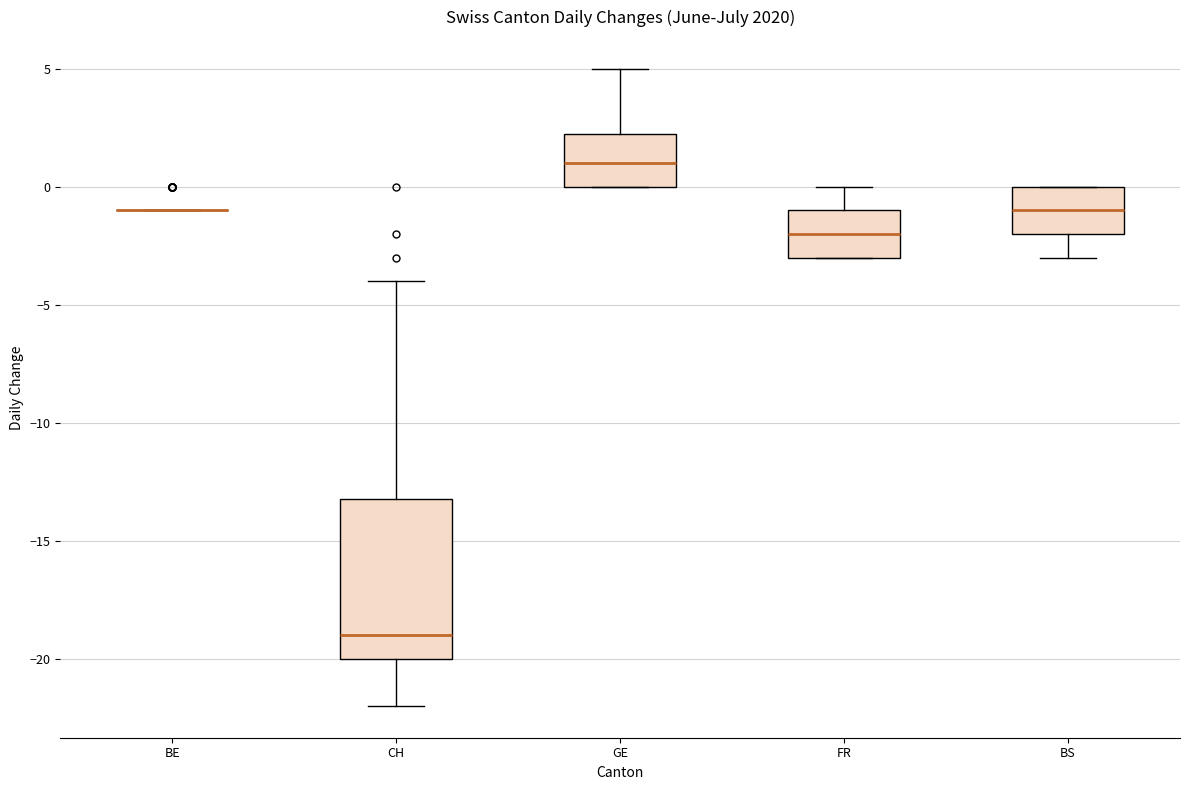

Which box is the tallest, from its lower edge to its upper edge?

CH